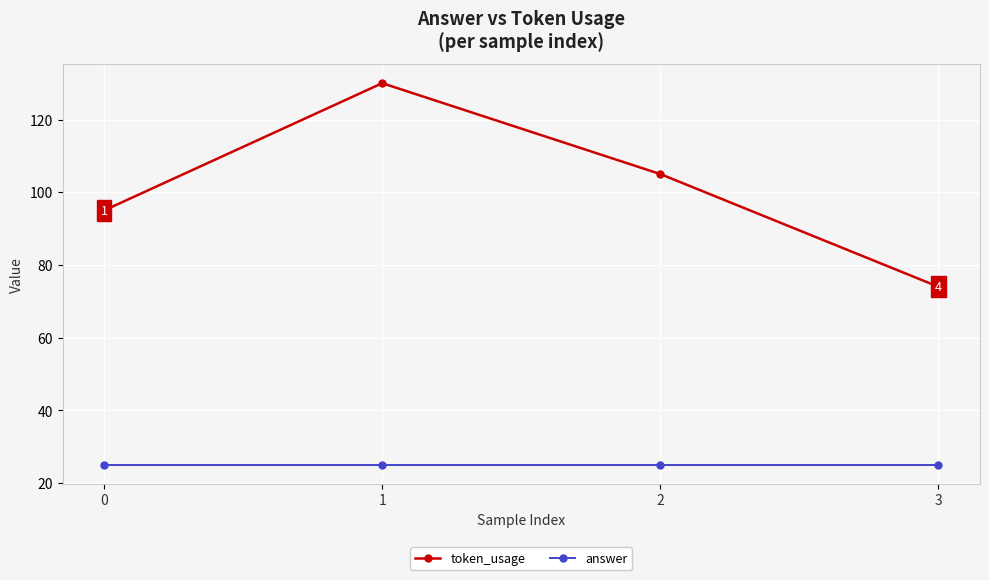

At 1, list the series in order from smallest to largest.

answer, token_usage